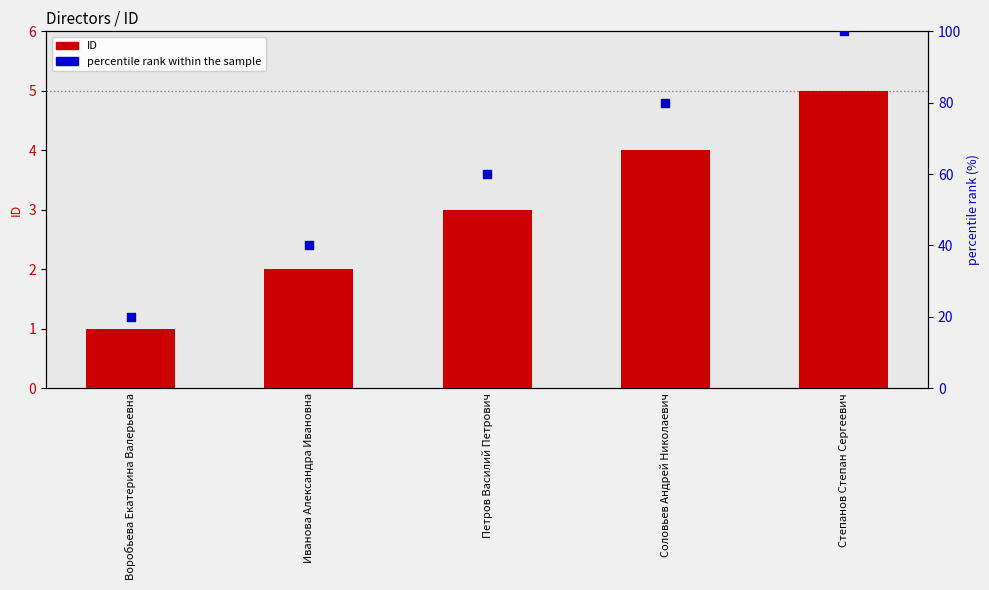

Which series has the largest Y range (max minus min)?

percentile rank within the sample